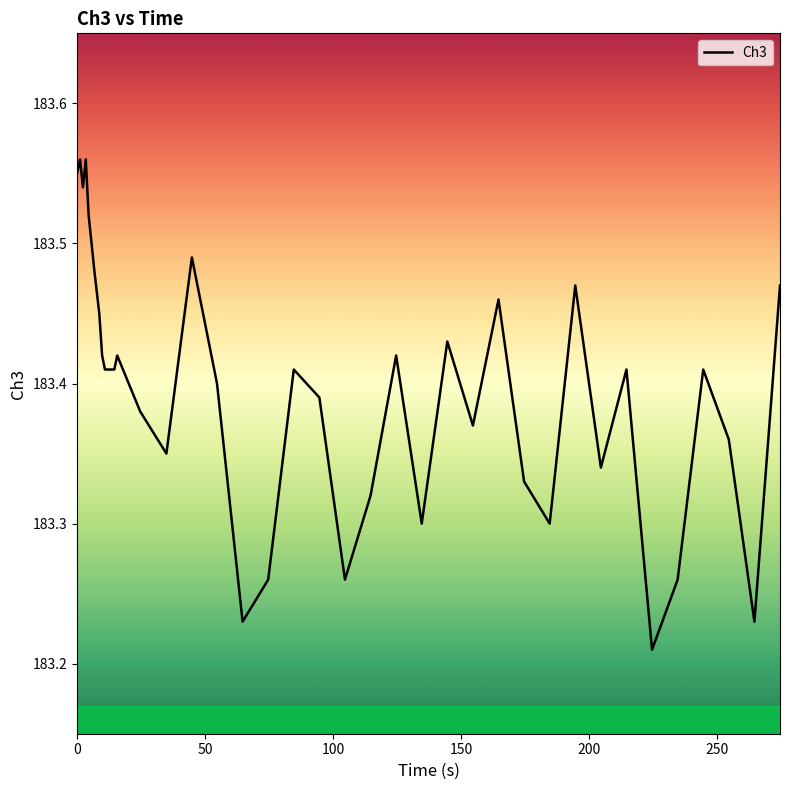

Does the chart display data point markers on the line(s)?

No